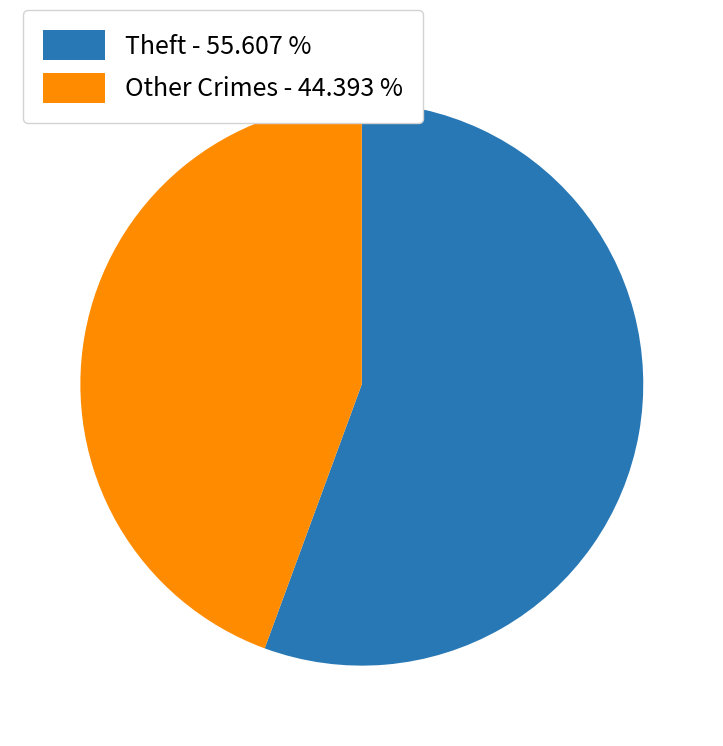

Rank the categories by value from lowest to highest.

Other Crimes - 44.393 %, Theft - 55.607 %